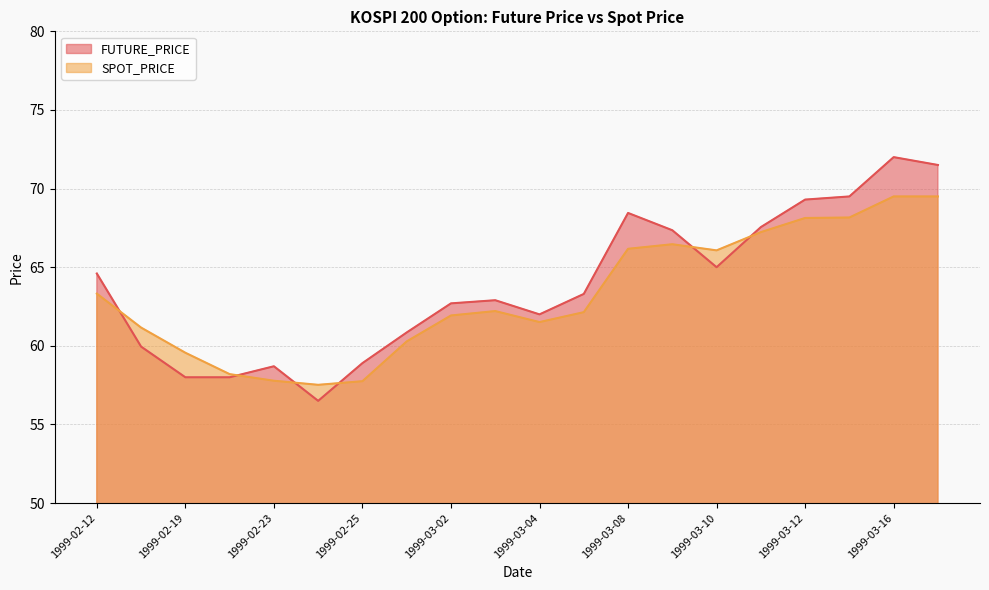

Between 1999-02-19 and 1999-03-03, which series saw the biggest shift?

FUTURE_PRICE